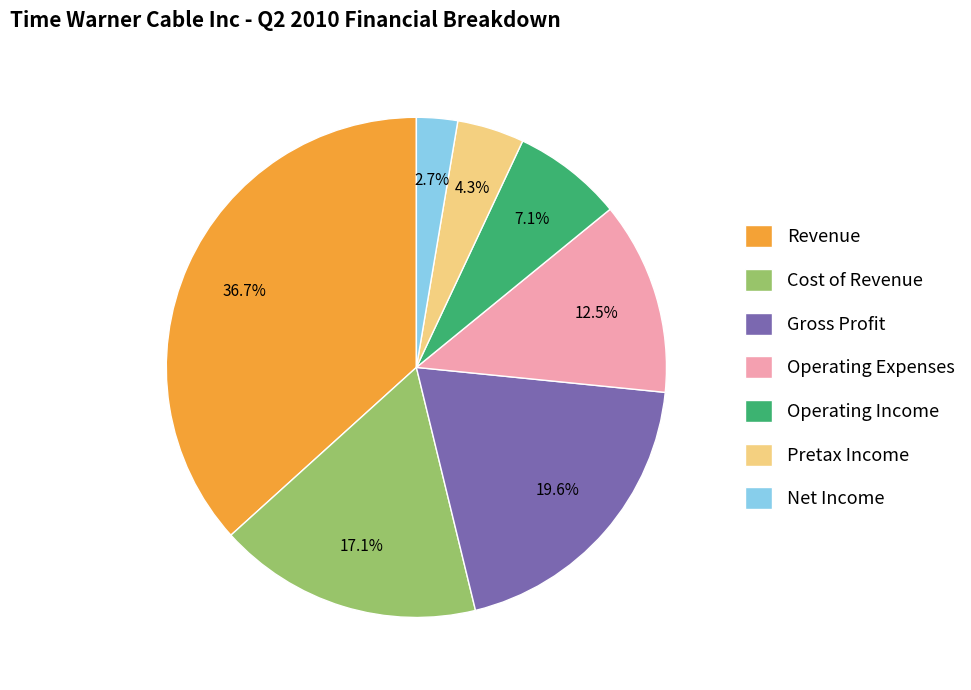

True or false: Pretax Income accounts for 4% of the total.

True